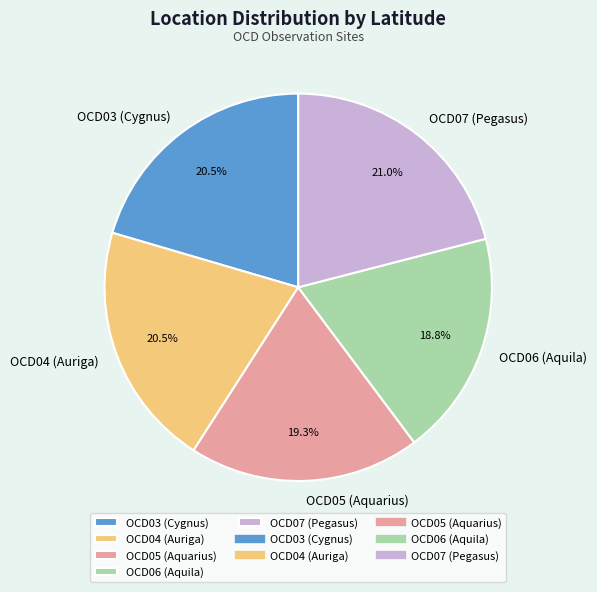

What is the total percentage of OCD03 (Cygnus) and OCD06 (Aquila)?

39.3%